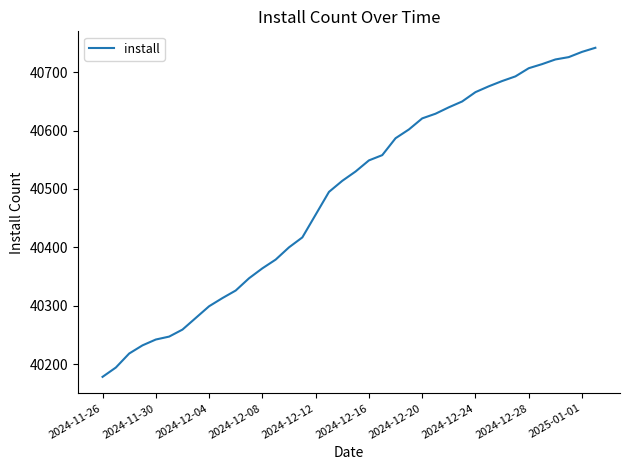

What is the minimum value shown in the chart?

40178